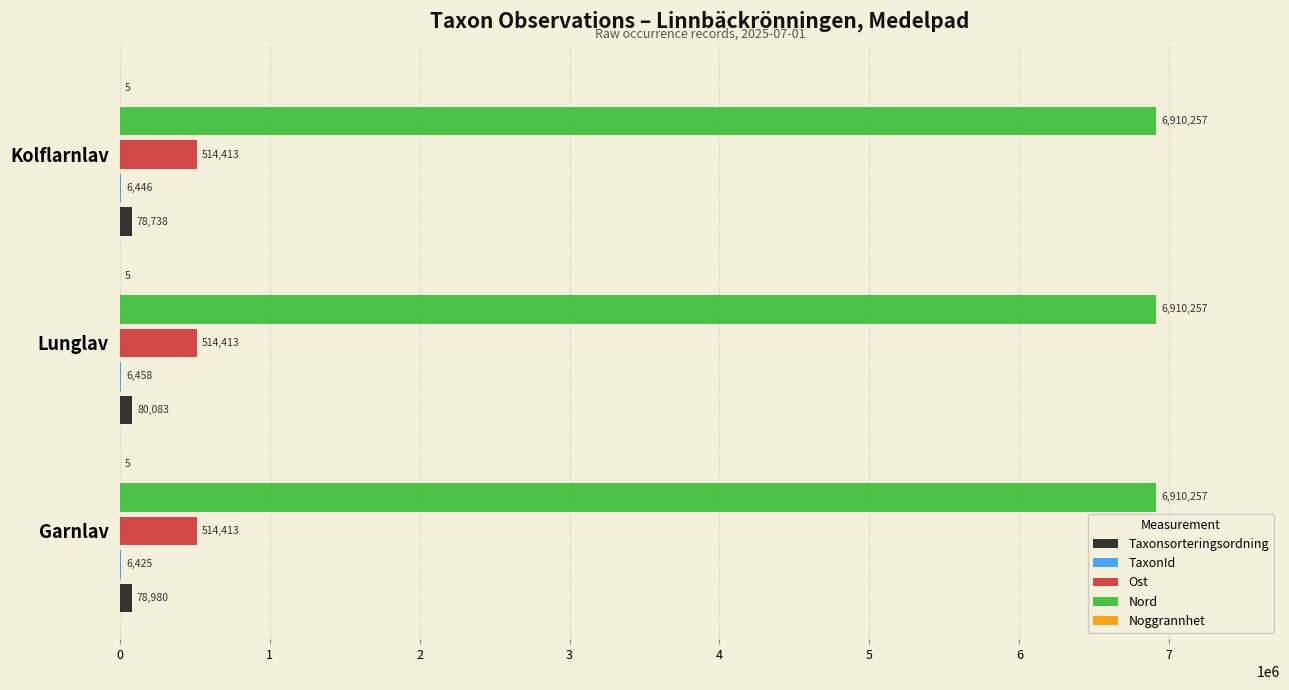

What is the greatest value displayed?

6910257